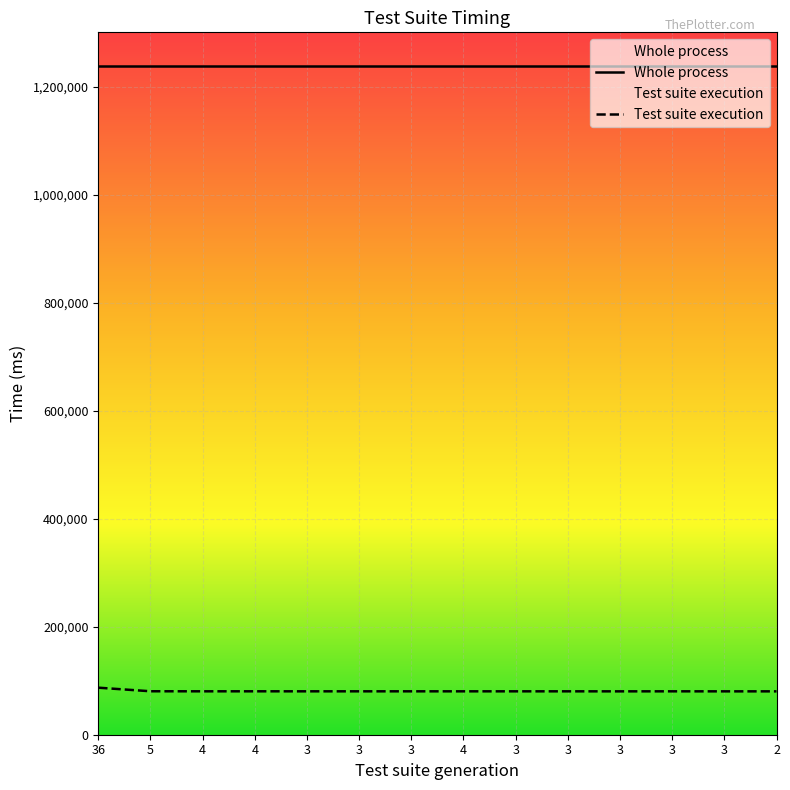

At which category does the data reach its first local valley?

4